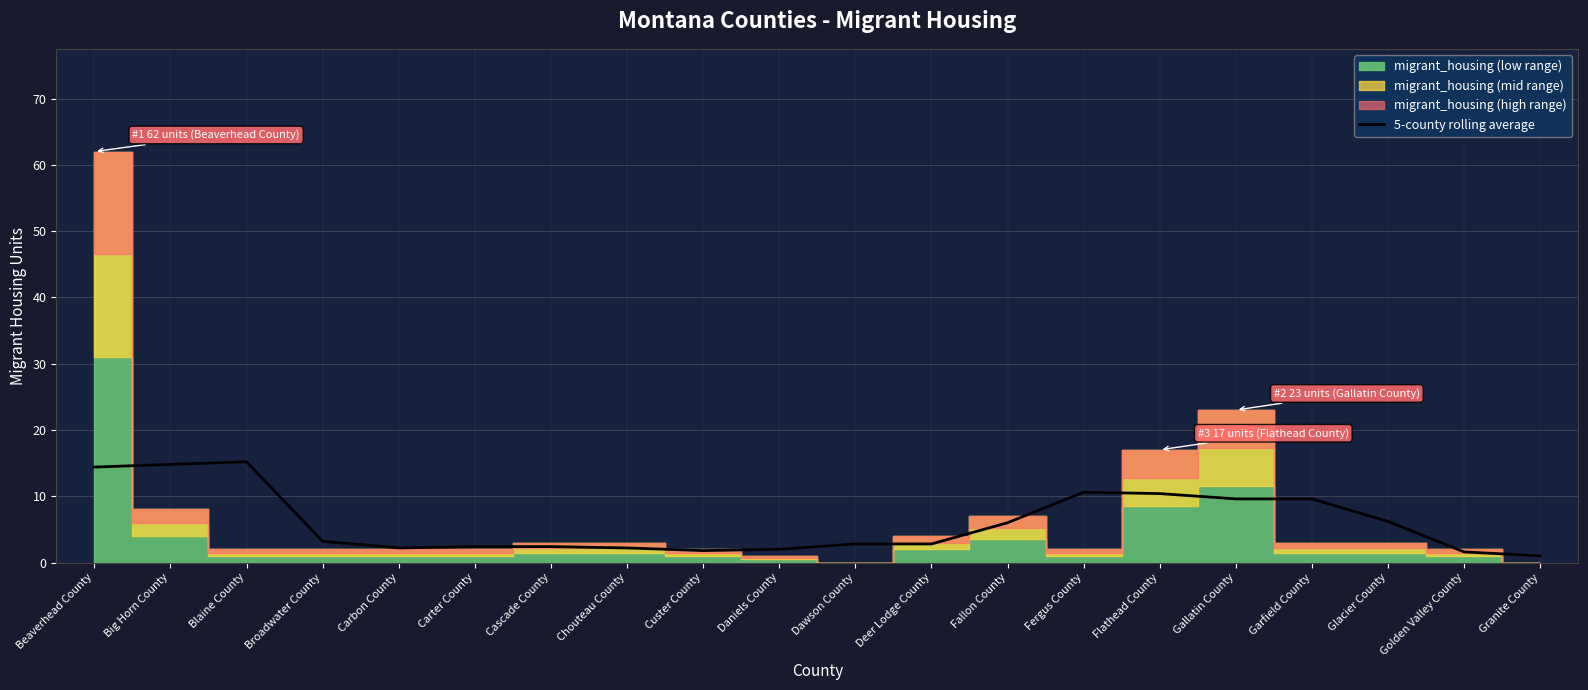

How many points are higher than both their immediate neighbors (excluding endpoints)?

3